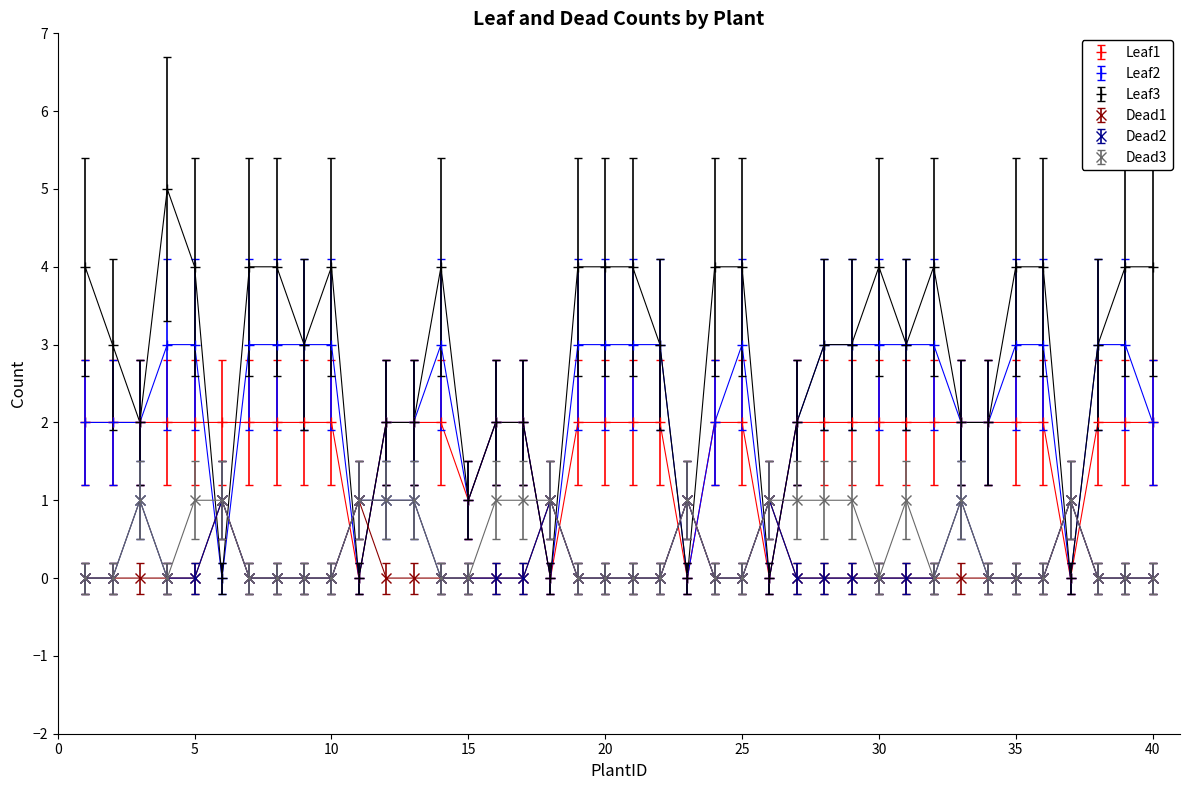

What is the difference between the maximum and minimum values in the Leaf3 series?

5